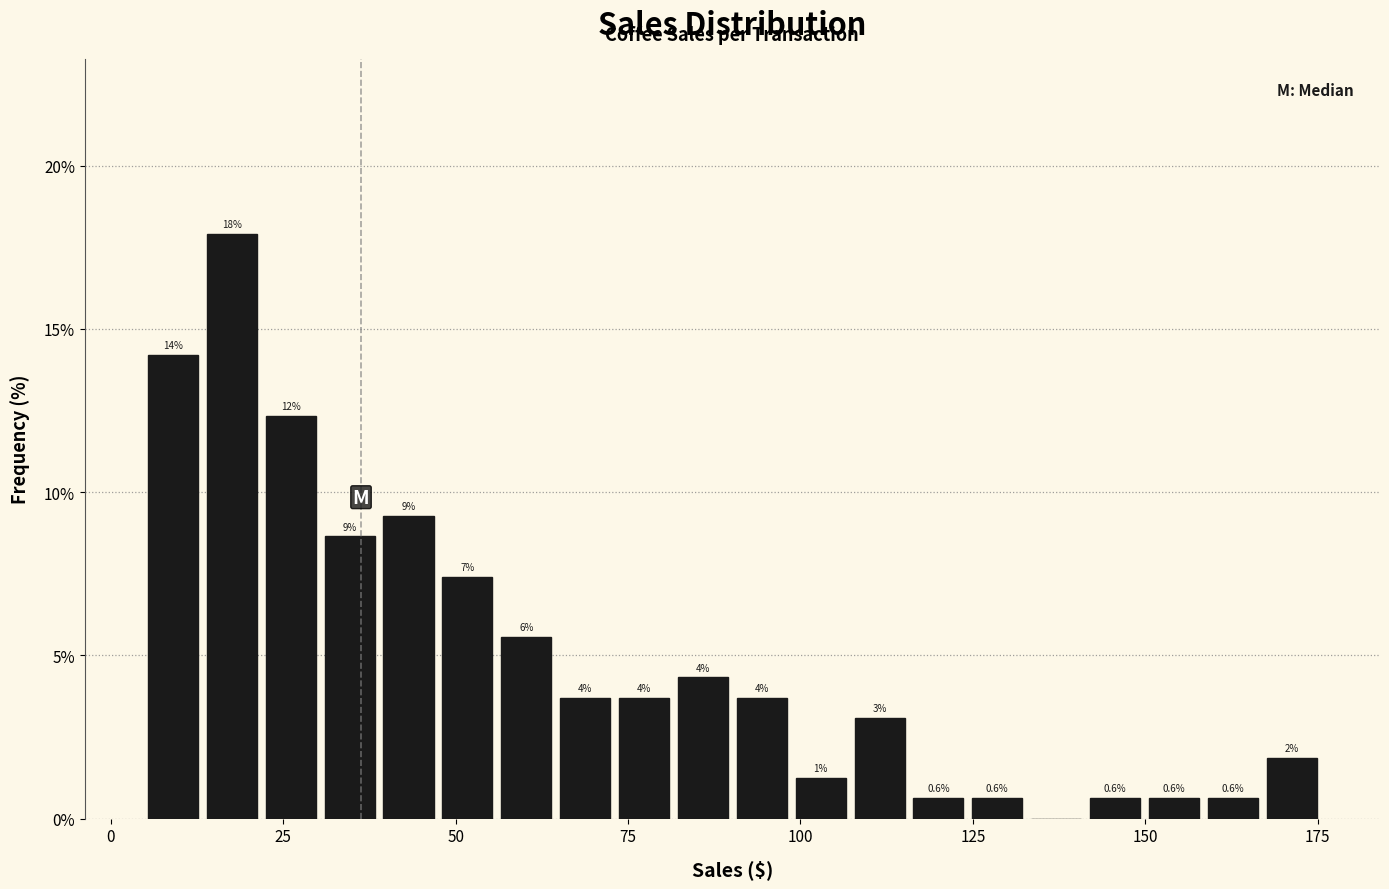

Around what value on the x-axis is the tallest bar? Give the approximate position of its centre, as read against the axis.

20